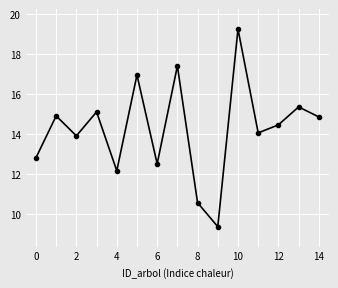

How many interior local peaks (higher than both neighbors) does the data have?

6